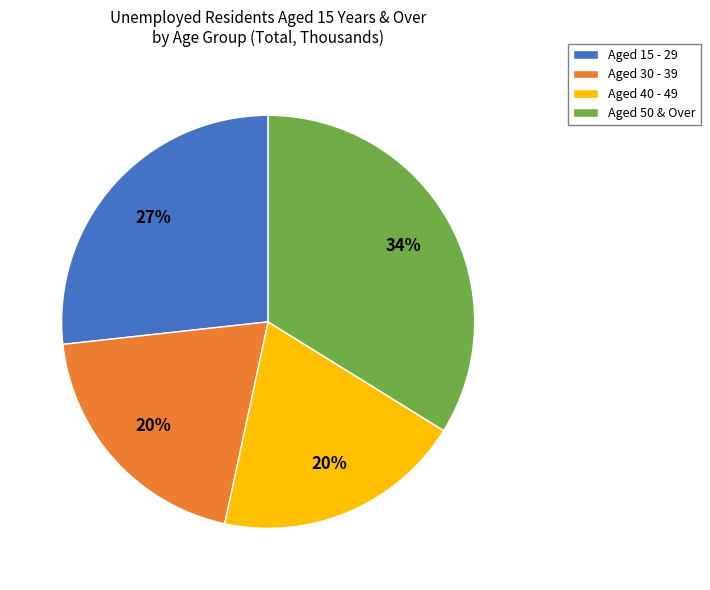

How many segments does this pie chart have?

4